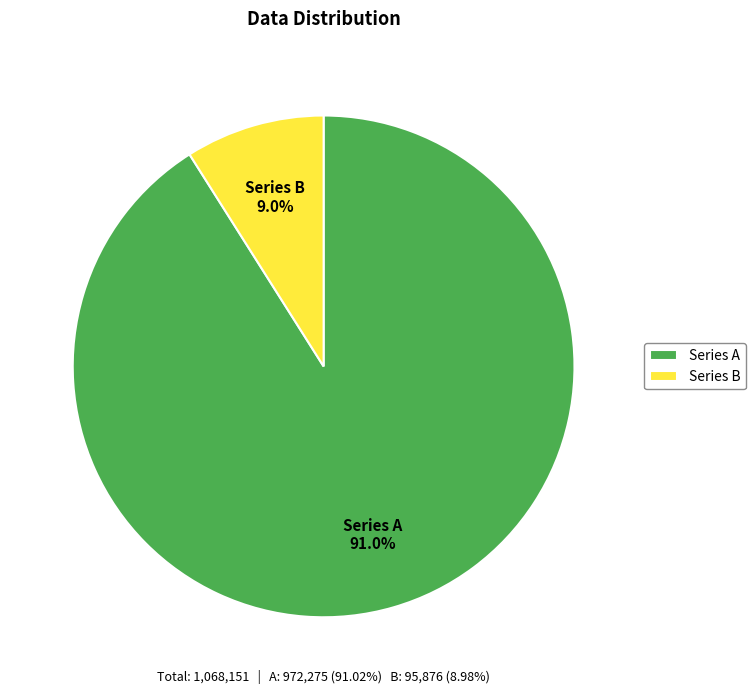

What is the majority slice?

Series A